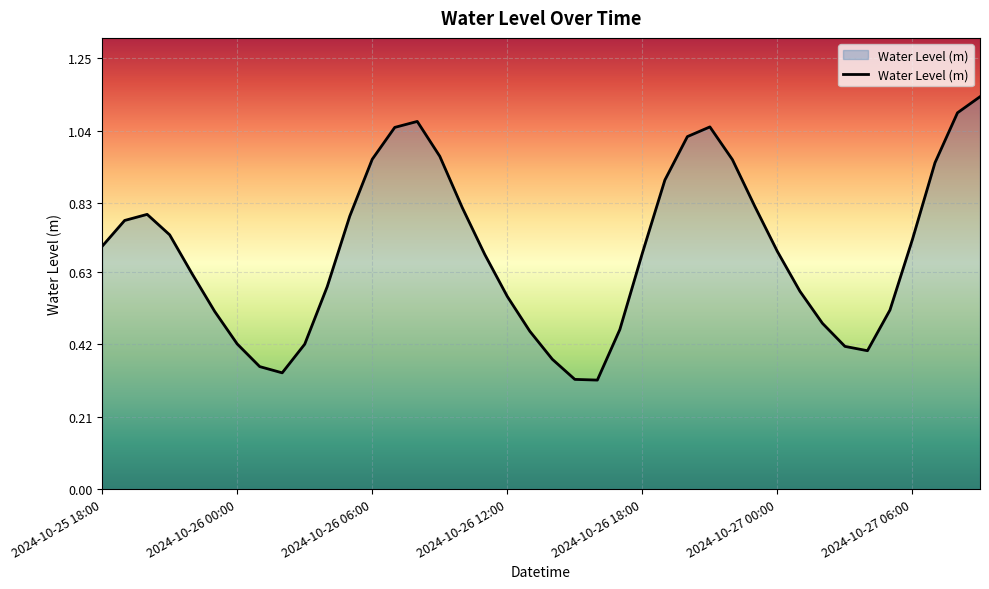

What is the difference between the maximum and minimum values?

0.8